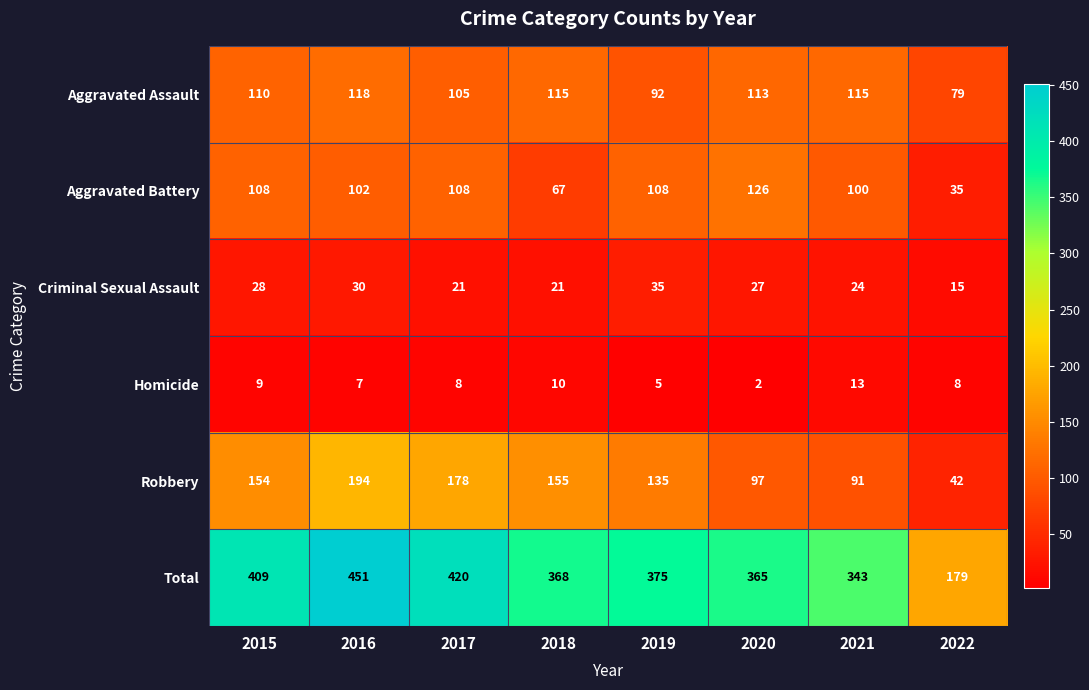

Count the number of data series in this chart.

6